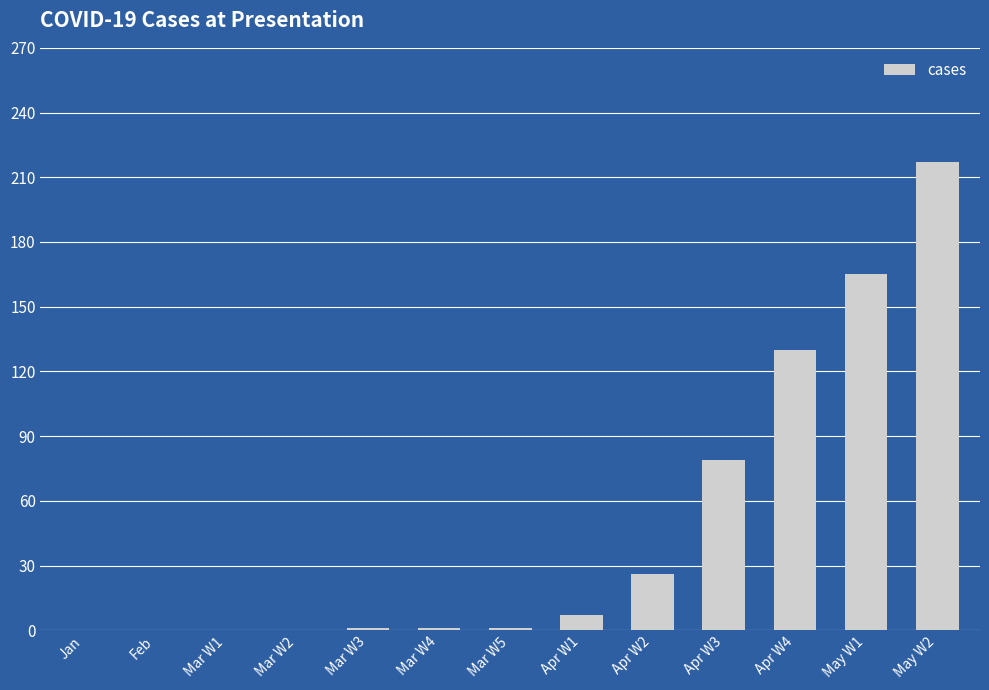

Between Apr W1 and Mar W2, which is larger?

Apr W1